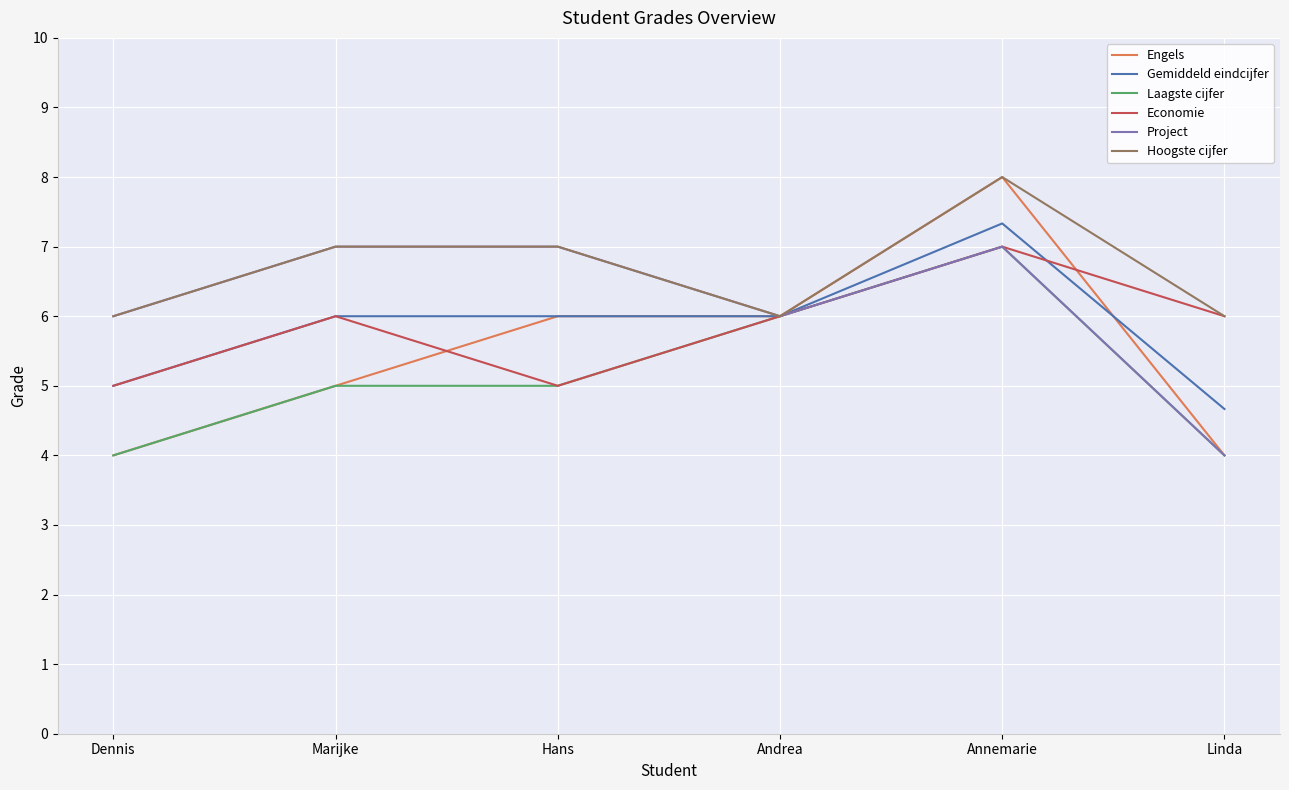

What is the smallest value displayed?

4.0